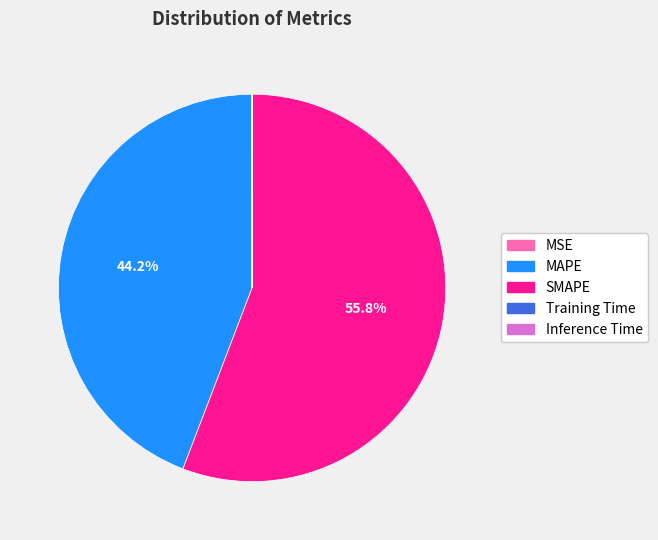

Which slice is the largest?

SMAPE